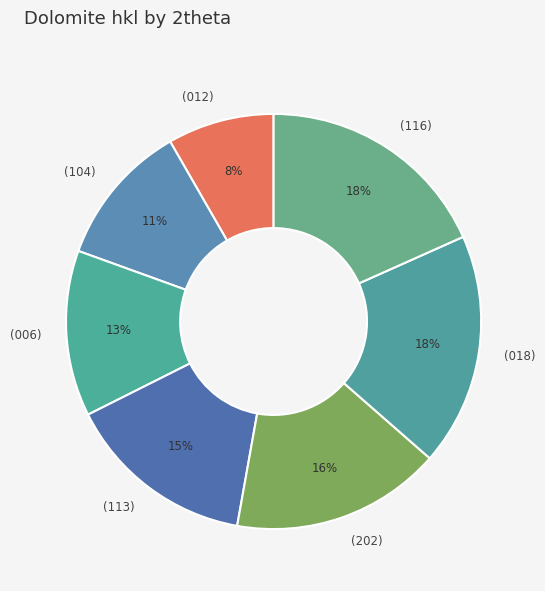

What is the smallest slice in the pie chart?

(012)